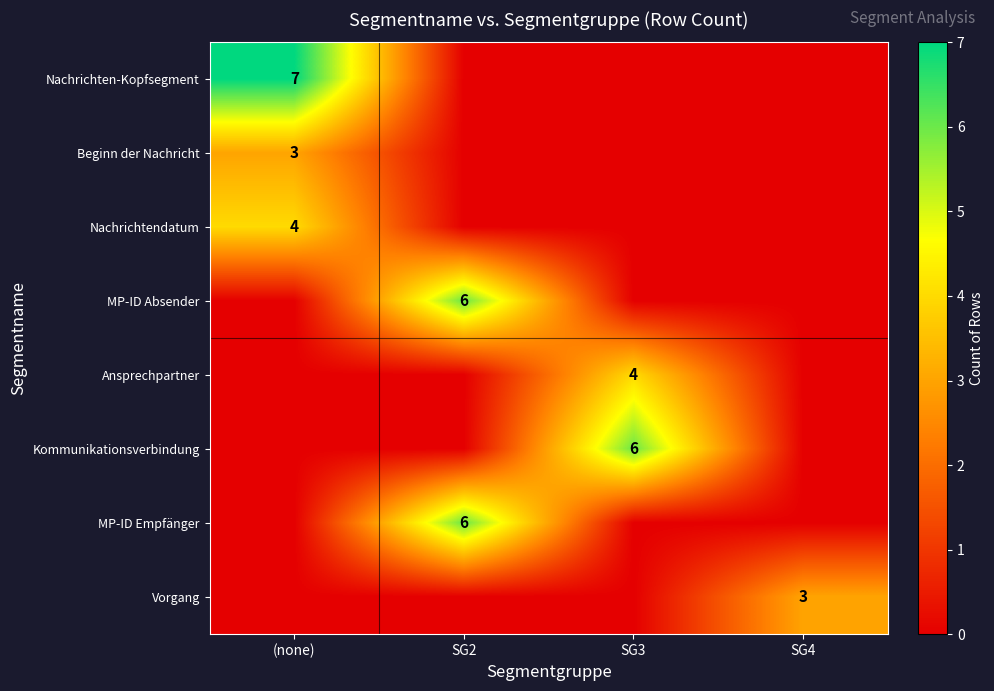

Is it true that Kommunikationsverbindung equals 6 at SG3?

True